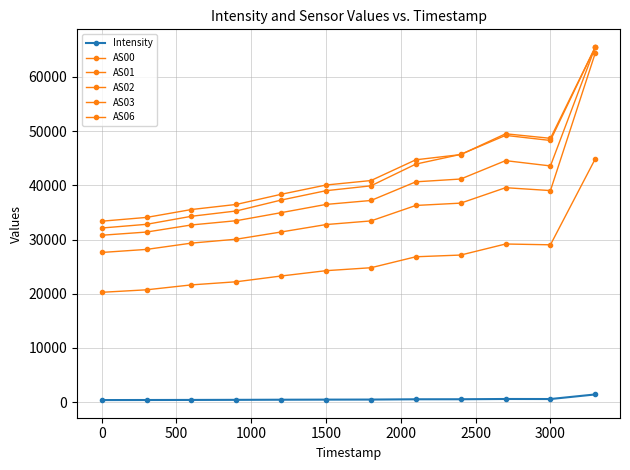

How many data points in AS06 are less than 39912?

6